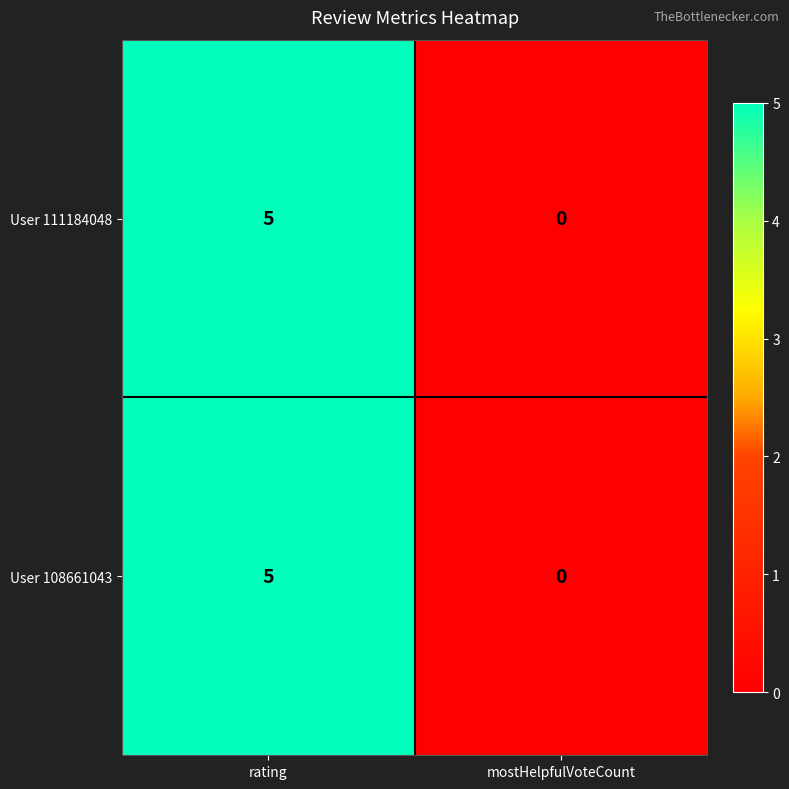

Count the number of data series in this chart.

2